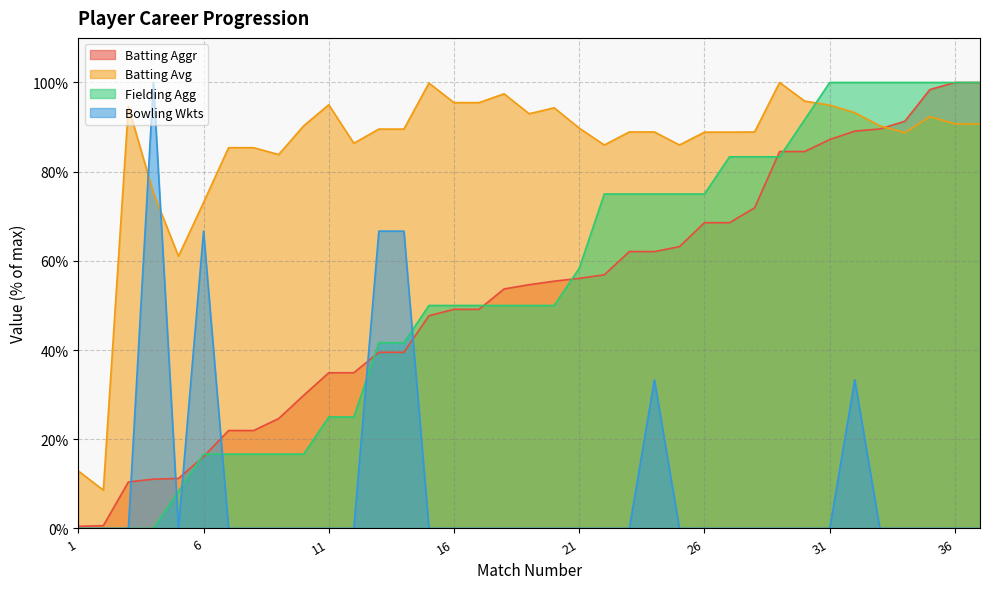

What are all the series names shown in the legend?

Batting Aggr, Batting Avg, Fielding Agg, Bowling Wkts